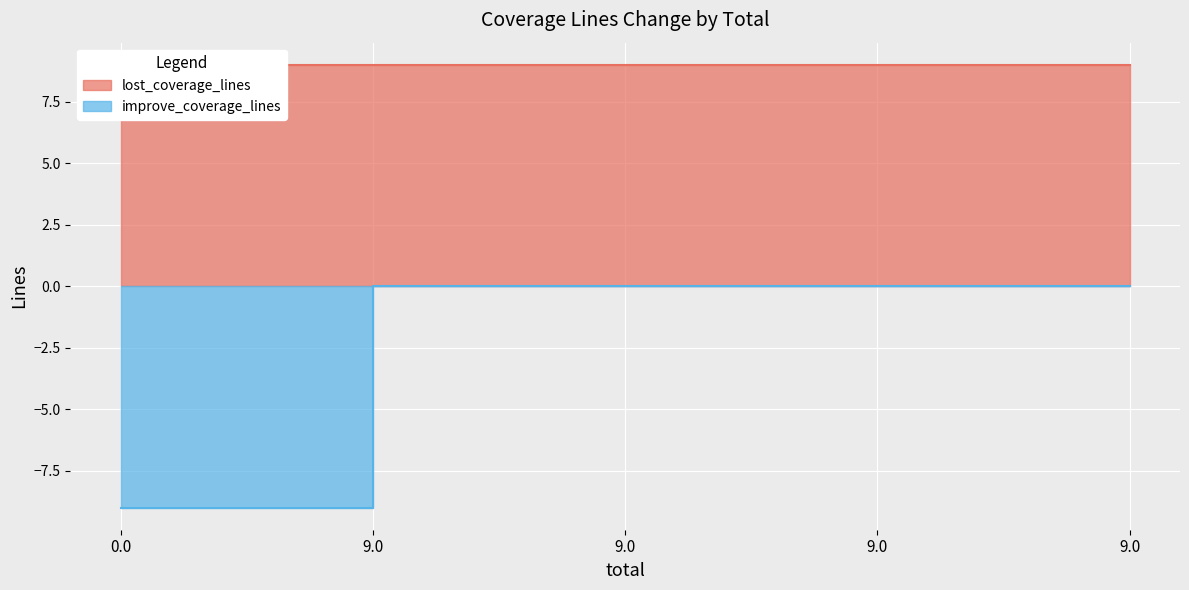

What is the change in value from 0.0 to 9.0?

+9